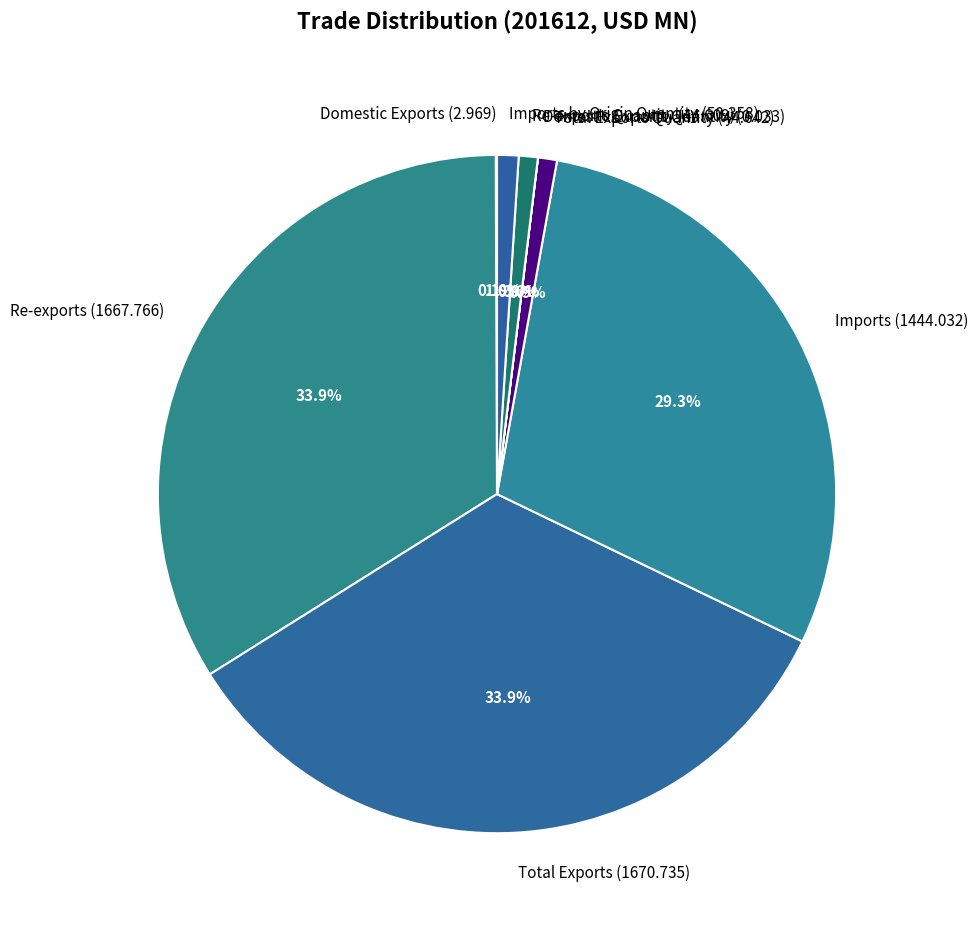

Between Re-exports (1667.766) and Total Exports Quantity (44.642), which is larger?

Re-exports (1667.766)